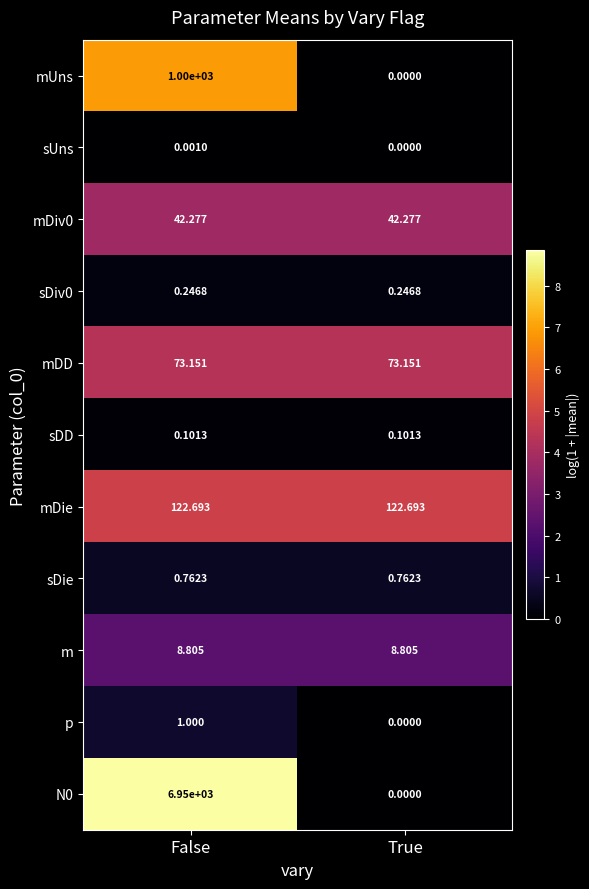

At how many categories does at least one series exceed 3?

2